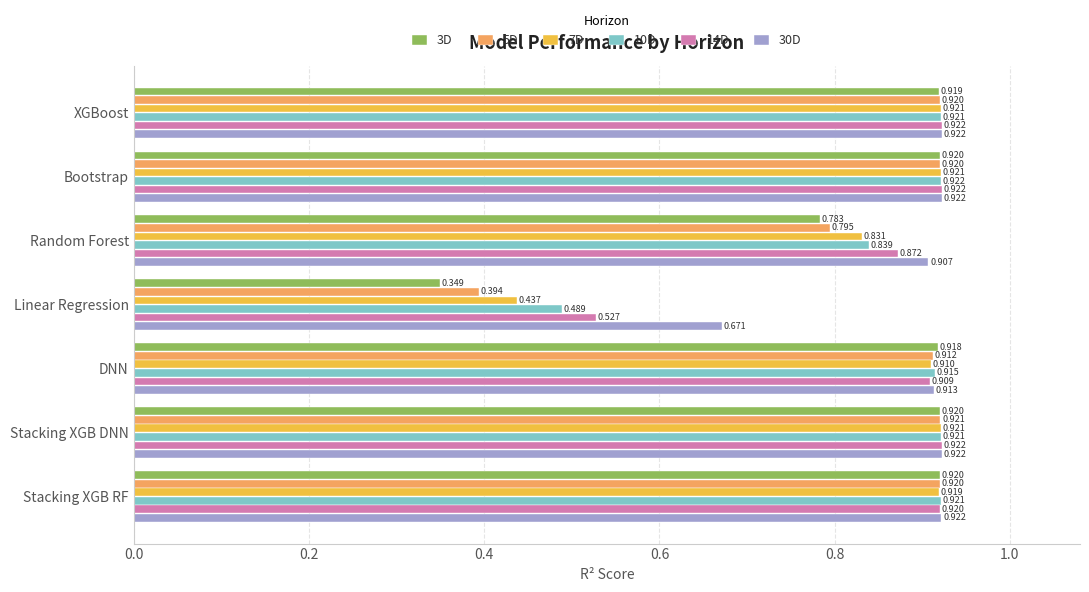

Is the value of 10D at Stacking XGB DNN greater than the value of 5D at XGBoost?

Yes